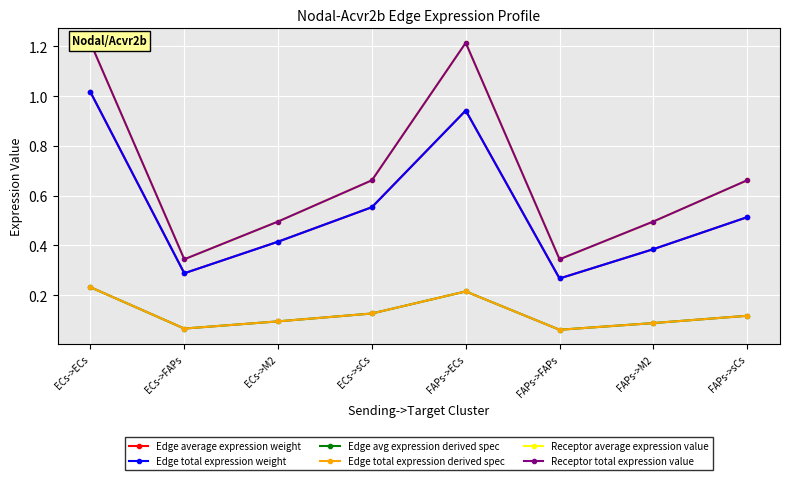

True or false: Edge avg expression derived spec and Edge total expression weight intersect in this chart.

False